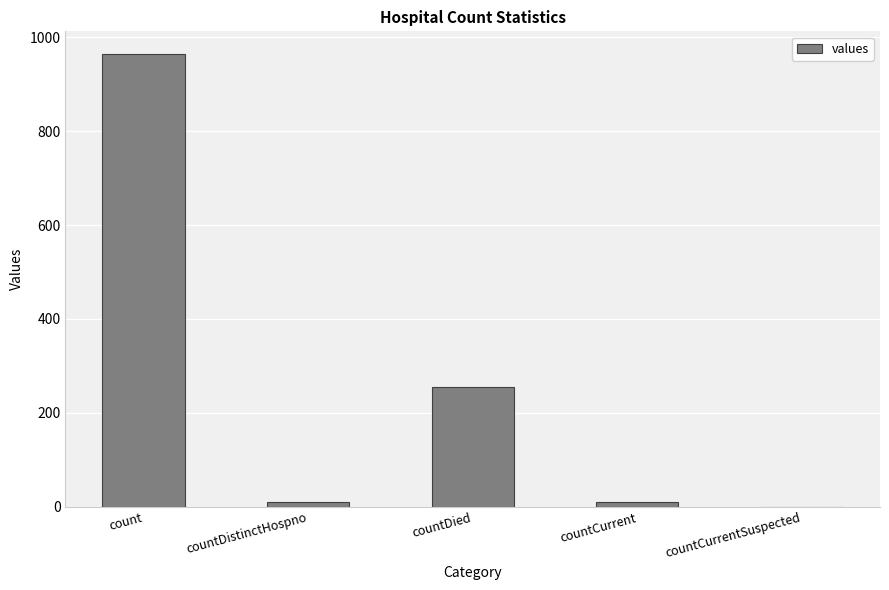

At which label does the data first exceed 10?

count